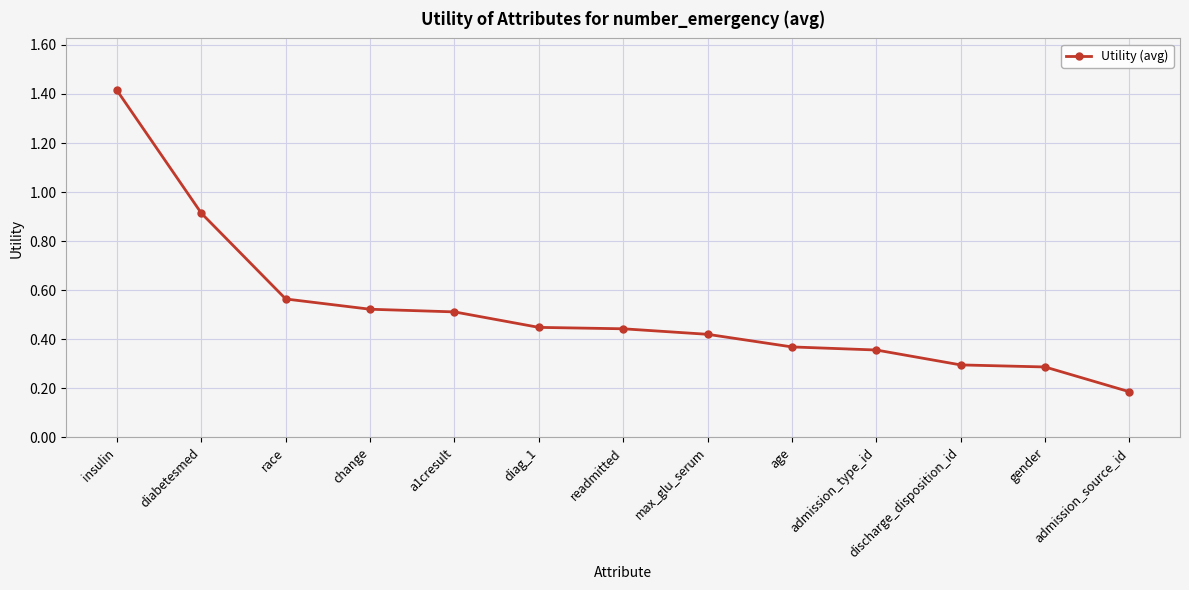

What position from the right is max_glu_serum?

6